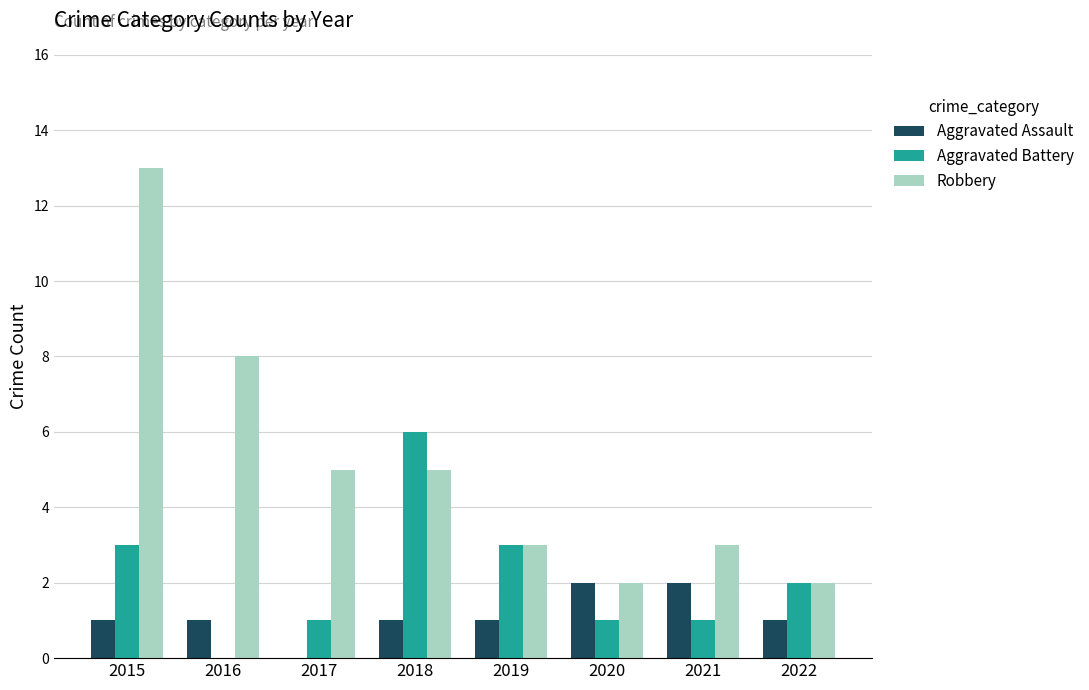

Which series changed the most between 2017 and 2018?

Aggravated Battery